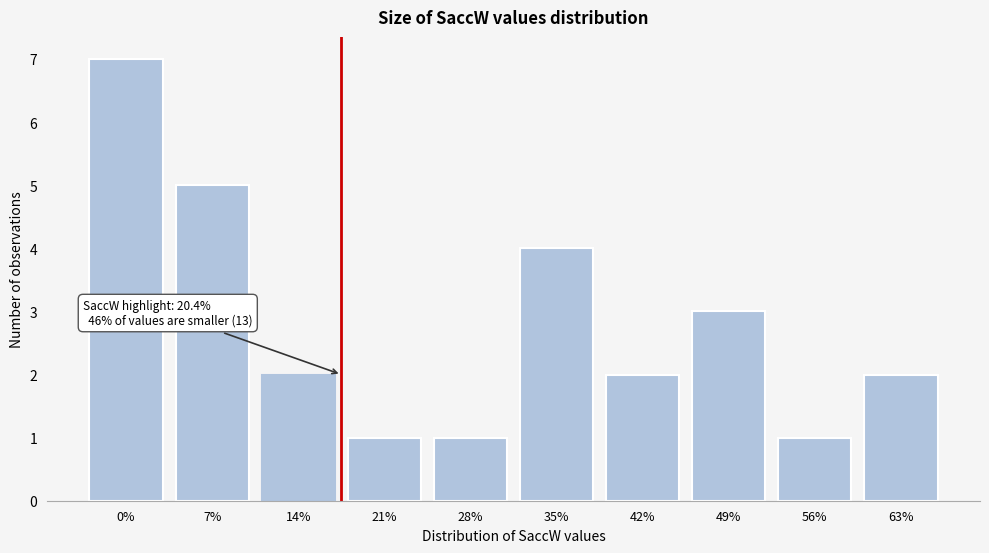

Reading right to left, extract all data points from this chart.

2	1	3	2	4	1	1	2	5	7